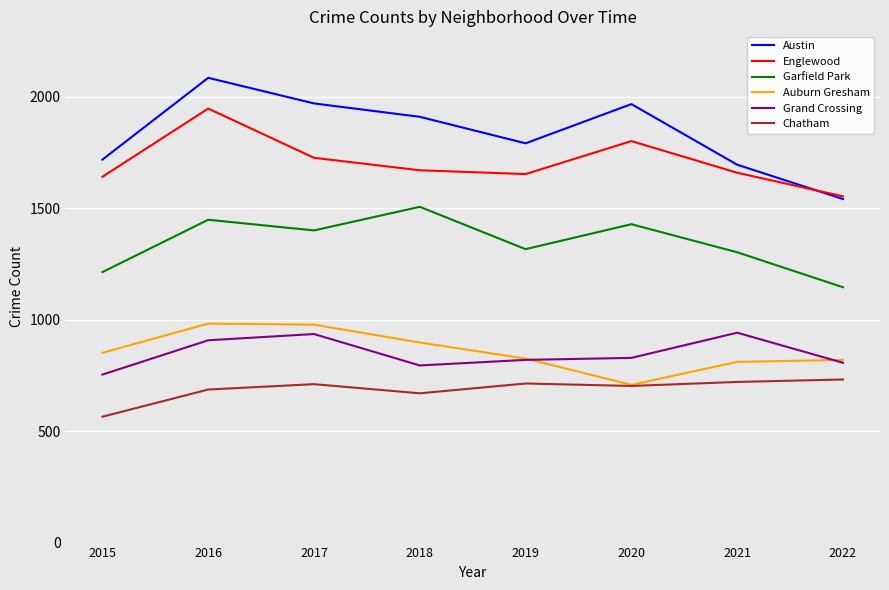

Is the value of Auburn Gresham at 2022 greater than the value of Grand Crossing at 2018?

Yes